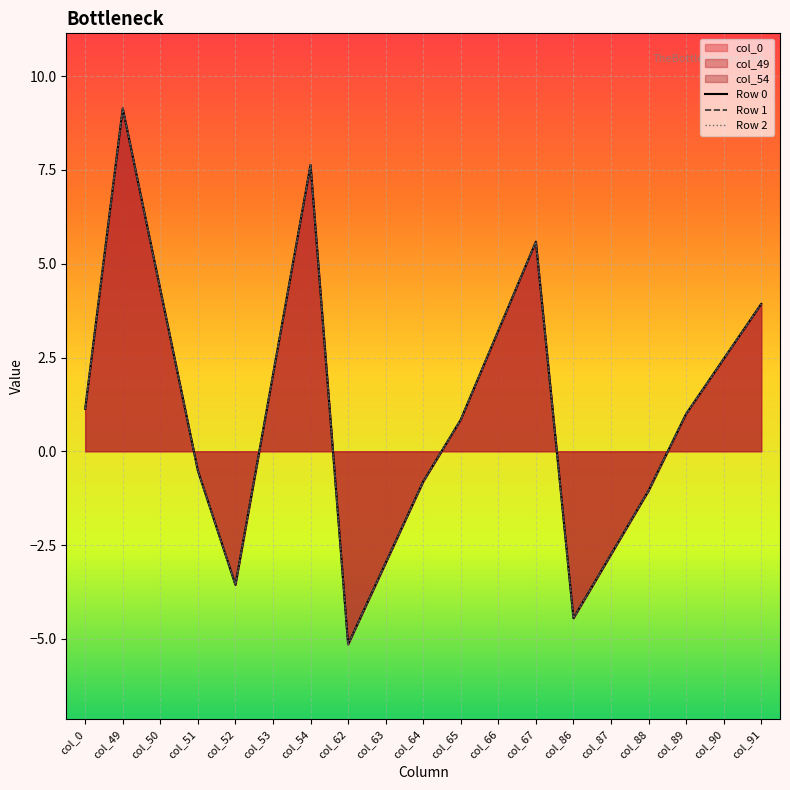

Reading left to right, transcribe all the data shown in this chart.

Row 0: col_0=1.1	col_49=9.1	col_50=4.3	col_51=-0.5	col_52=-3.6	col_53=2.0	col_54=7.6	col_62=-5.1	col_63=-3.0	col_64=-0.8	col_65=0.8	col_66=3.2	col_67=5.6	col_86=-4.4	col_87=-2.8	col_88=-1.1	col_89=1.0	col_90=2.5	col_91=3.9
Row 1: col_0=1.1	col_49=9.1	col_50=4.3	col_51=-0.5	col_52=-3.6	col_53=2.0	col_54=7.6	col_62=-5.1	col_63=-3.0	col_64=-0.8	col_65=0.8	col_66=3.2	col_67=5.6	col_86=-4.4	col_87=-2.8	col_88=-1.1	col_89=1.0	col_90=2.5	col_91=3.9
Row 2: col_0=1.1	col_49=9.1	col_50=4.3	col_51=-0.5	col_52=-3.6	col_53=2.0	col_54=7.6	col_62=-5.1	col_63=-3.0	col_64=-0.8	col_65=0.8	col_66=3.2	col_67=5.6	col_86=-4.4	col_87=-2.8	col_88=-1.1	col_89=1.0	col_90=2.5	col_91=3.9